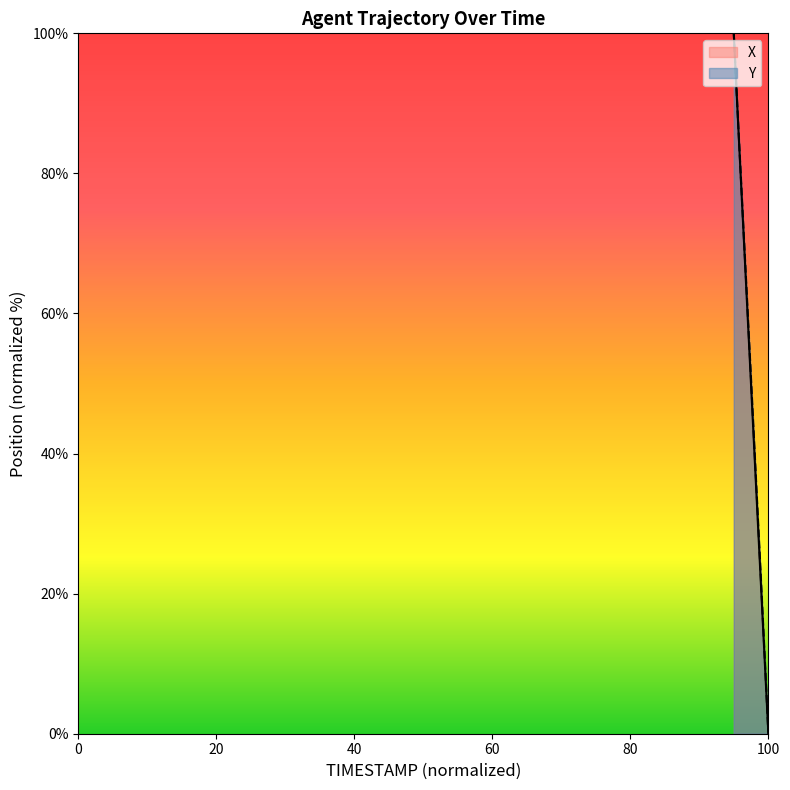

Which series has the largest total across all categories?

Y